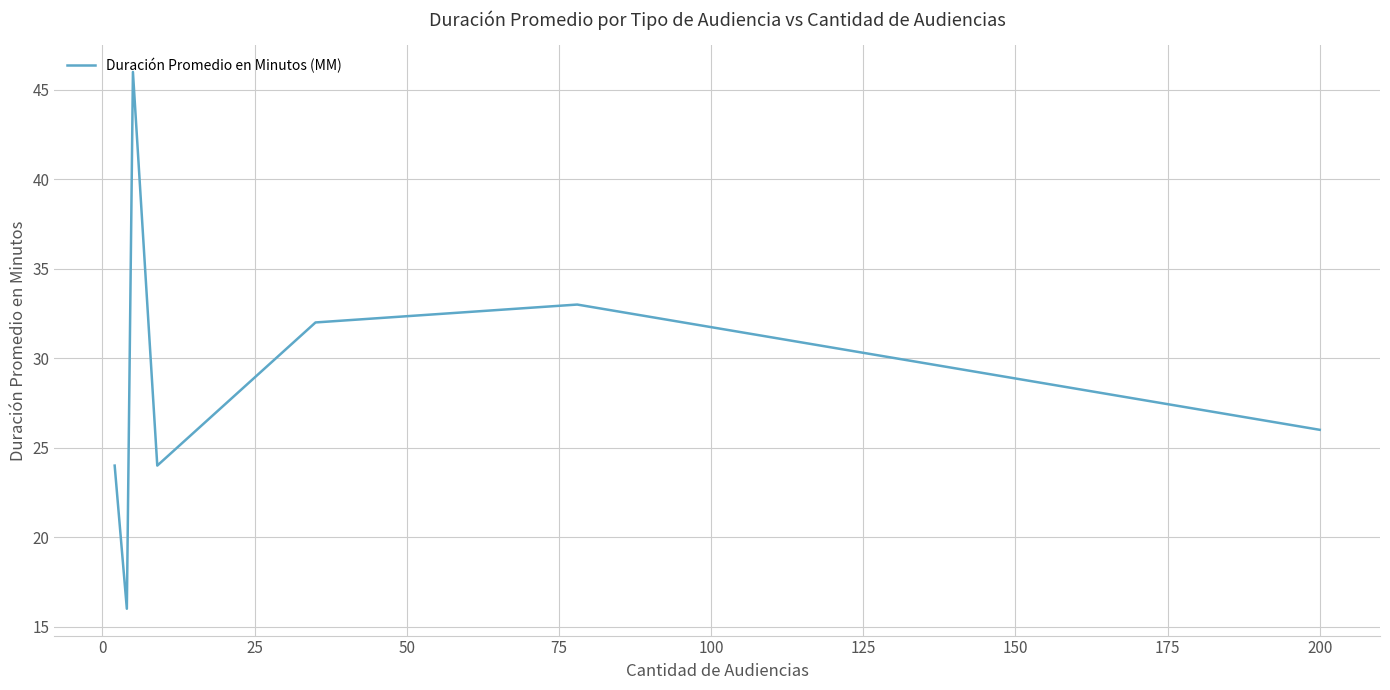

What is the smallest value displayed?

16